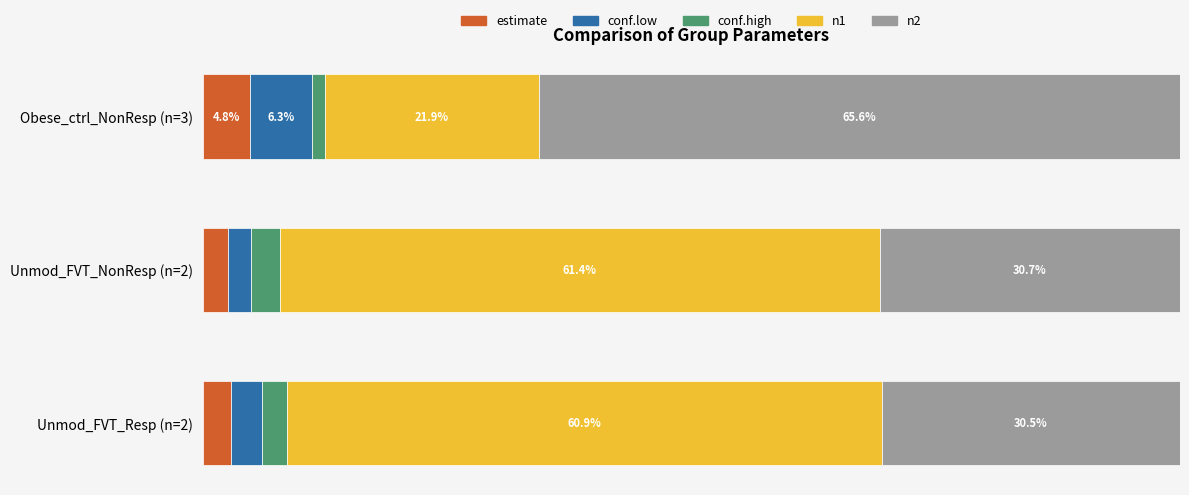

At which label does estimate reach its peak?

Obese_ctrl_NonResp (n=3)